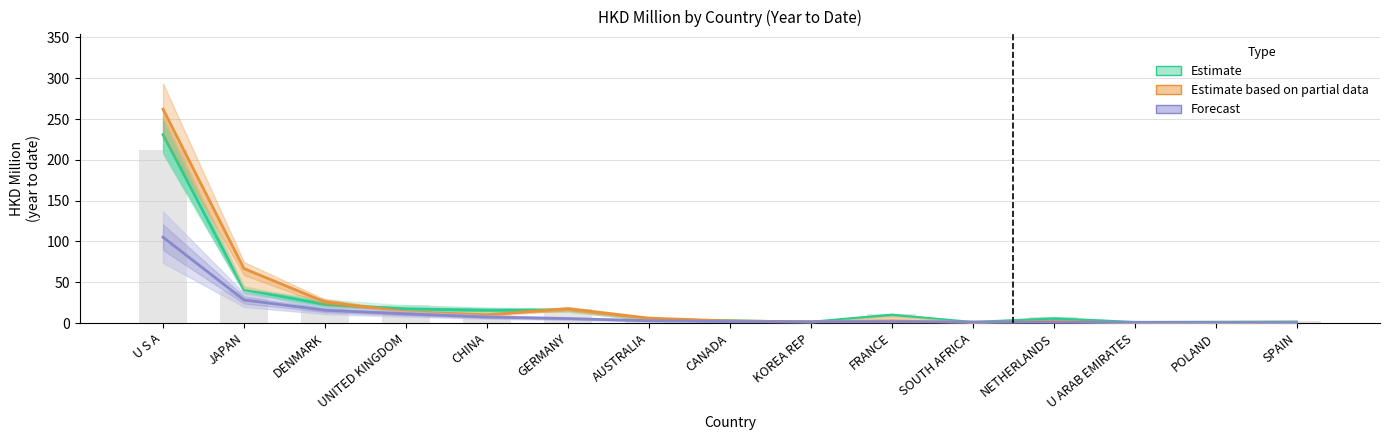

What is the sum of the Forecast values at U S A and GERMANY?

110.6